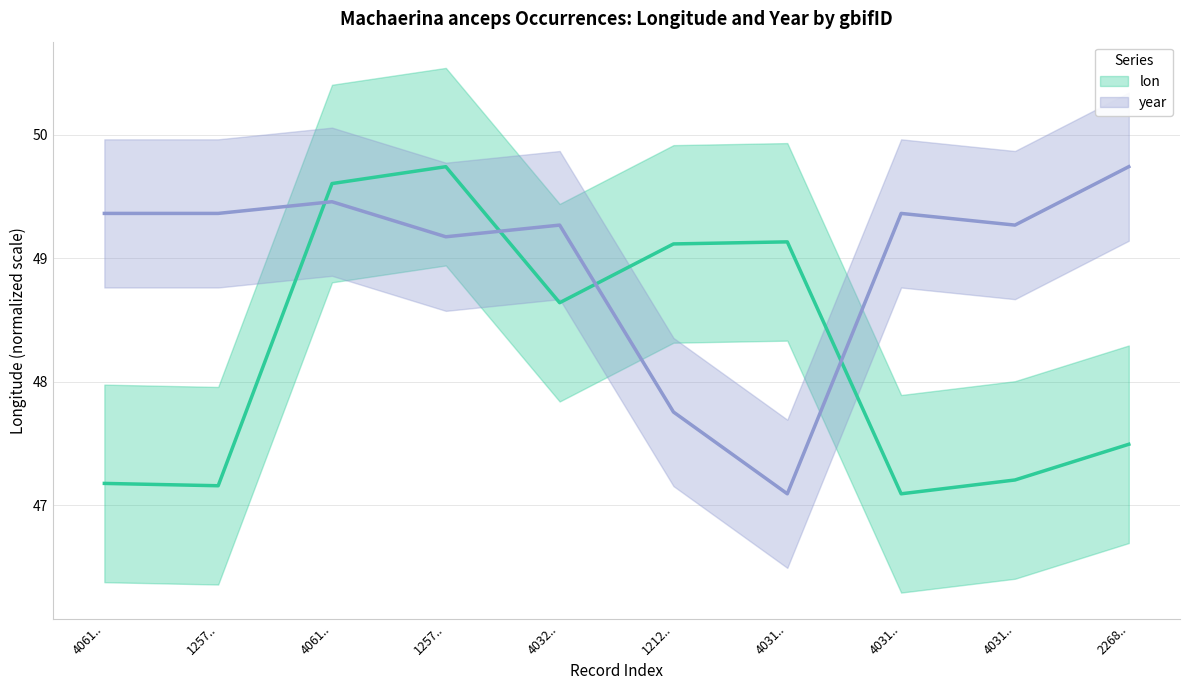

The value of lon at 4032.. is 79.5. True or false?

False